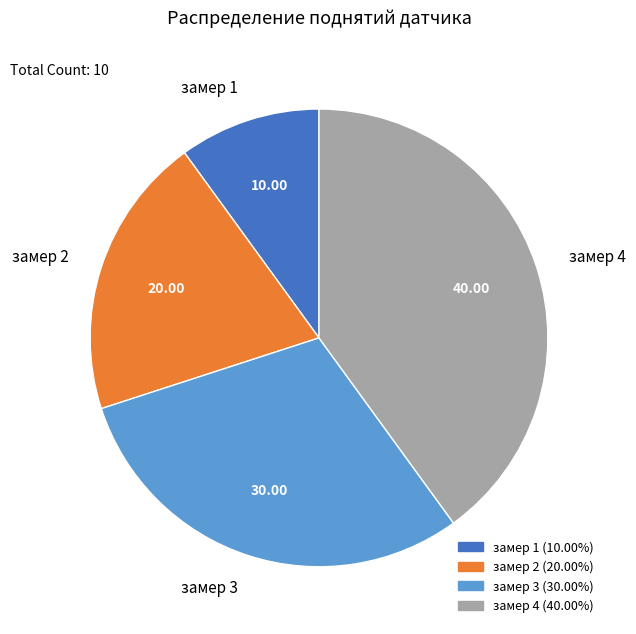

Do замер 3 and замер 4 together represent more than half of the pie?

Yes